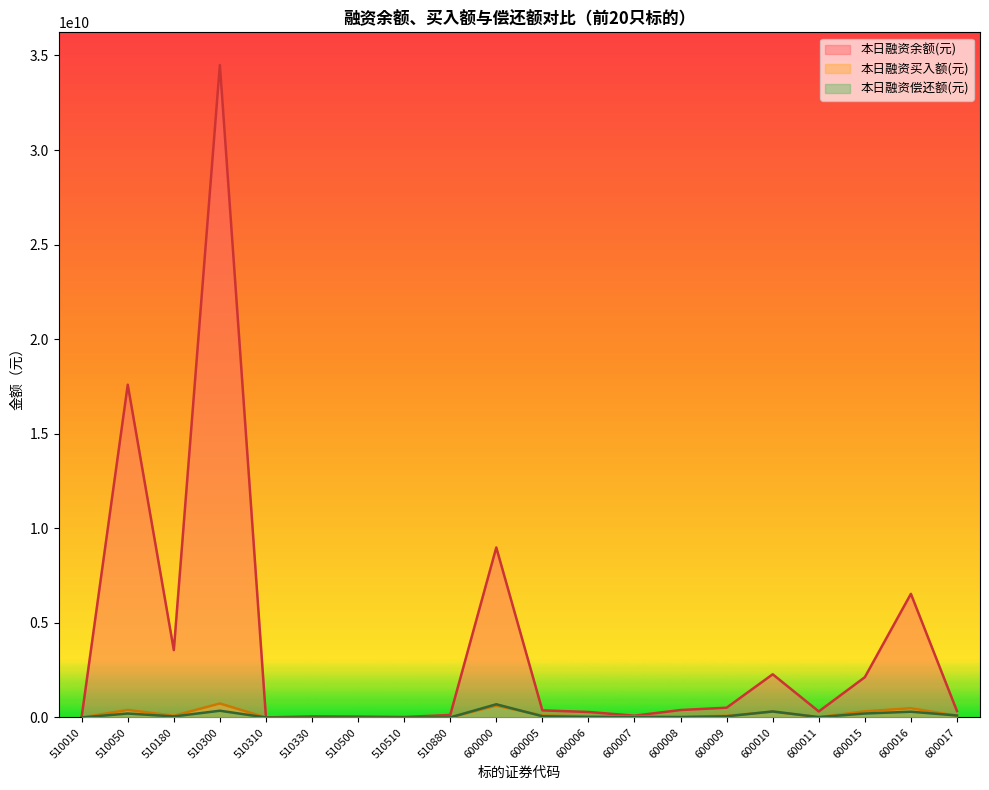

What is the average value of the 本日融资余额(元) series?

3911877989